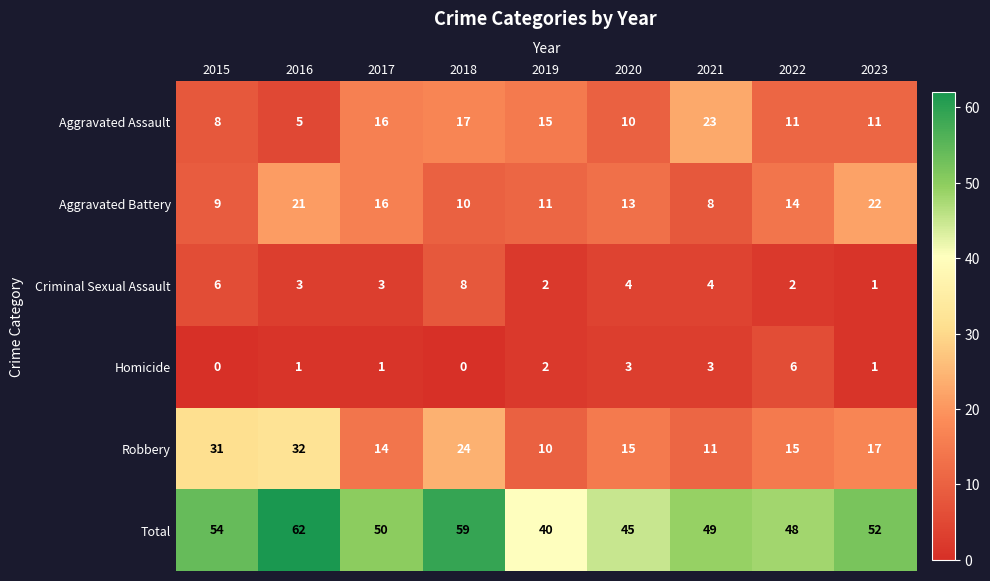

Which series has the largest total across all categories?

Total